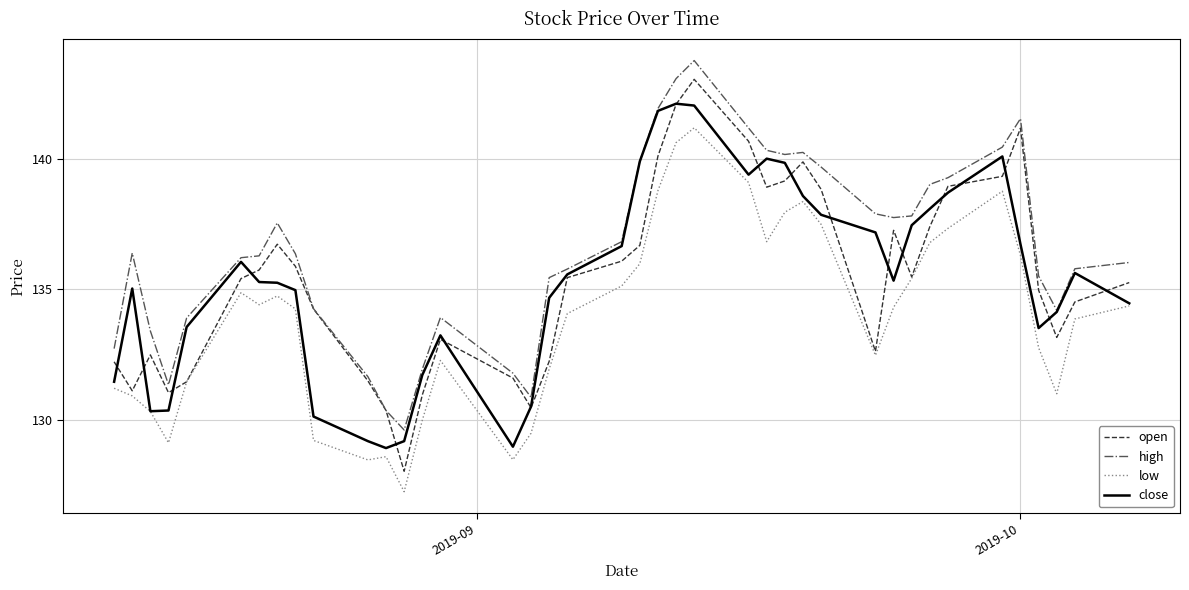

What is the smallest value displayed?

127.2